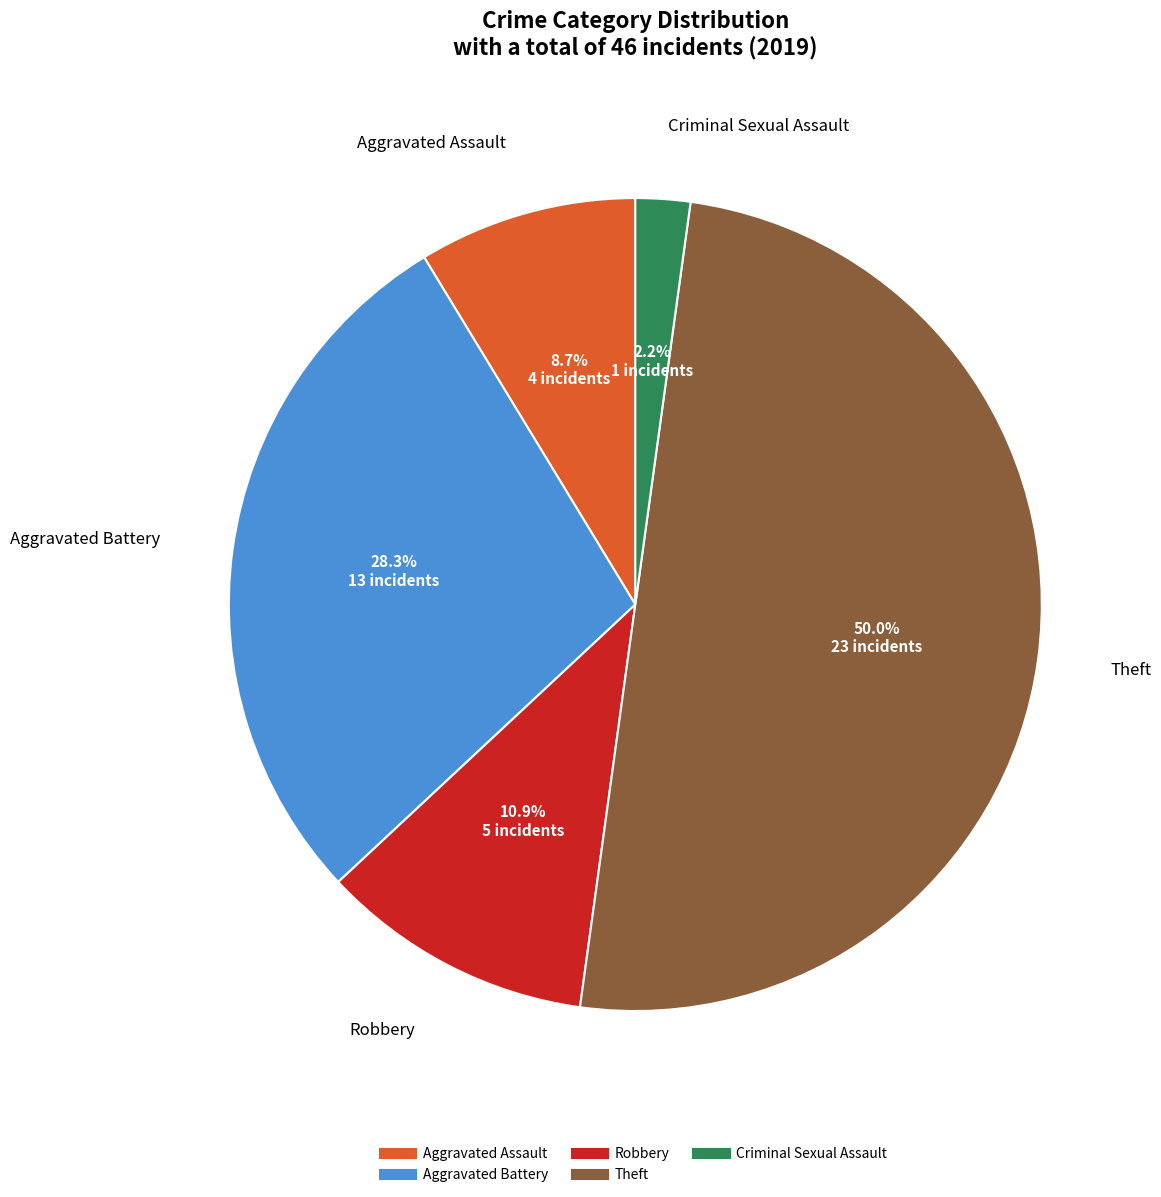

Which category has the biggest portion of the pie?

Theft